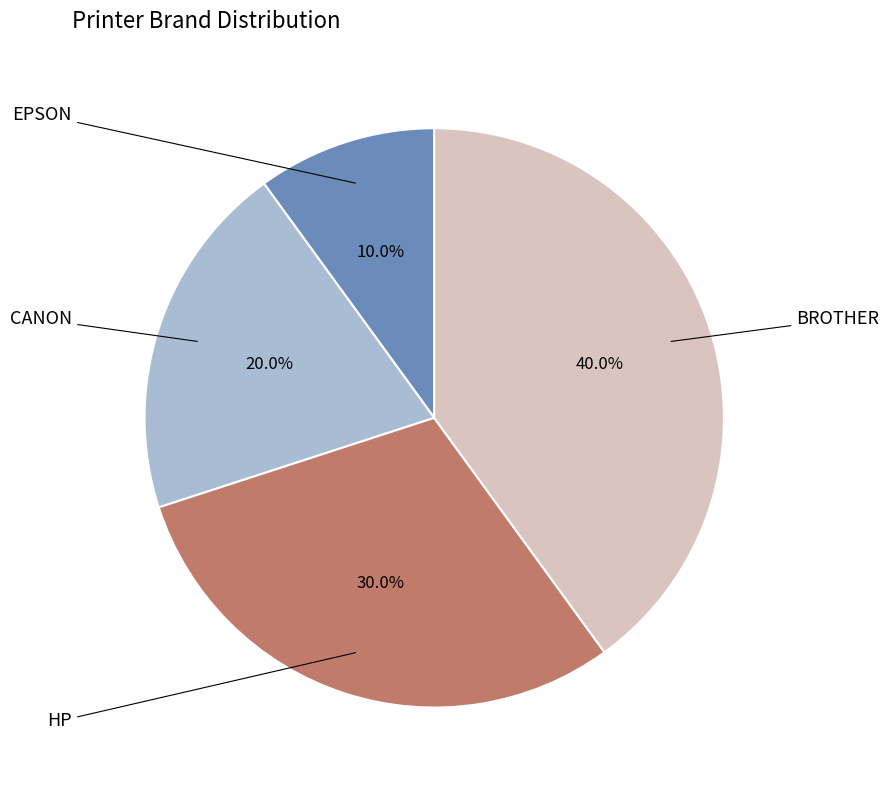

Is there any slice that represents more than half of the pie?

No